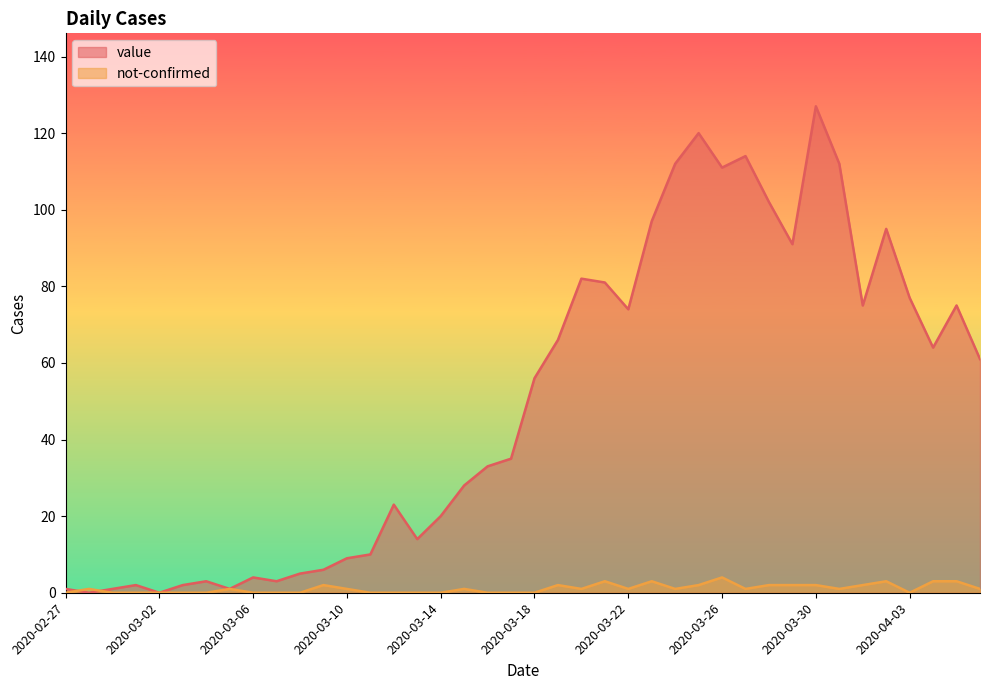

What is the total value across all series at 2020-04-06?

62